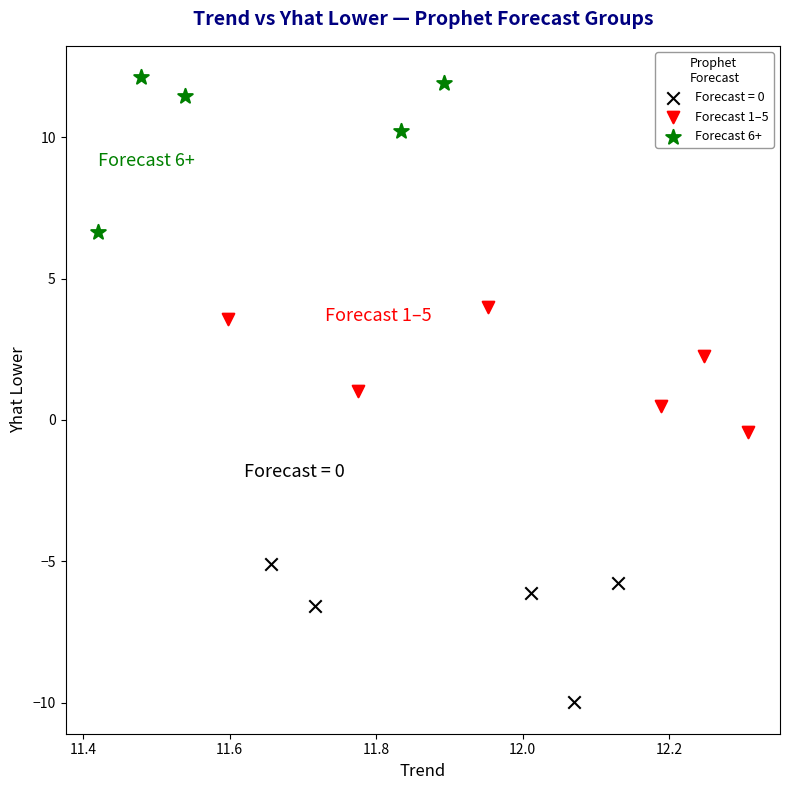

What are all the series names shown in the legend?

Forecast = 0, Forecast 1–5, Forecast 6+